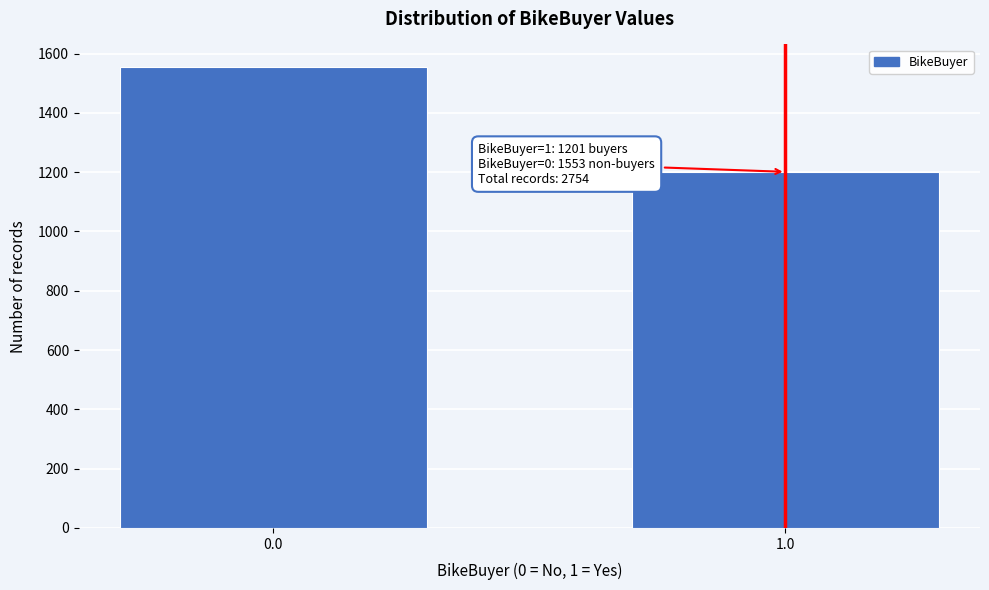

Reading left to right, what are all the values shown in this chart?

0.0=1553	1.0=1201